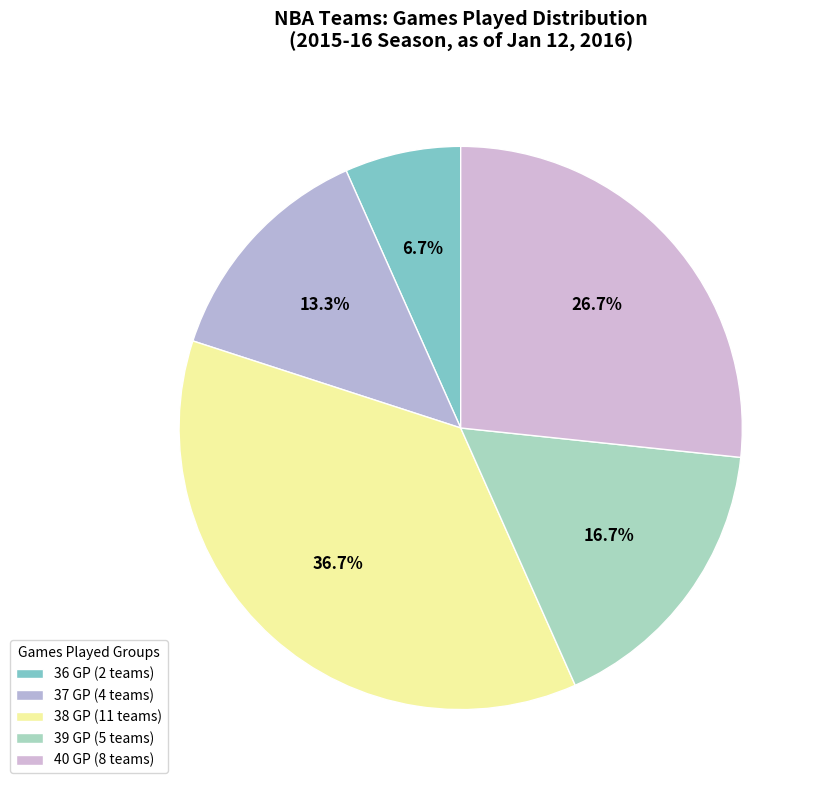

Combined, do 37 GP and 40 GP account for over 50%?

No